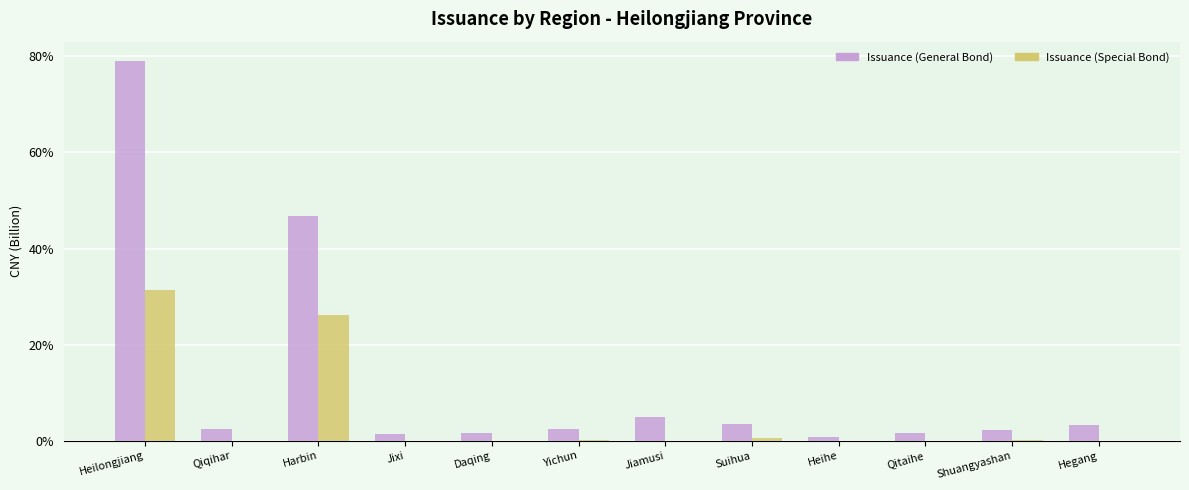

What is the sum of all Issuance (Special Bond) values?

58.7